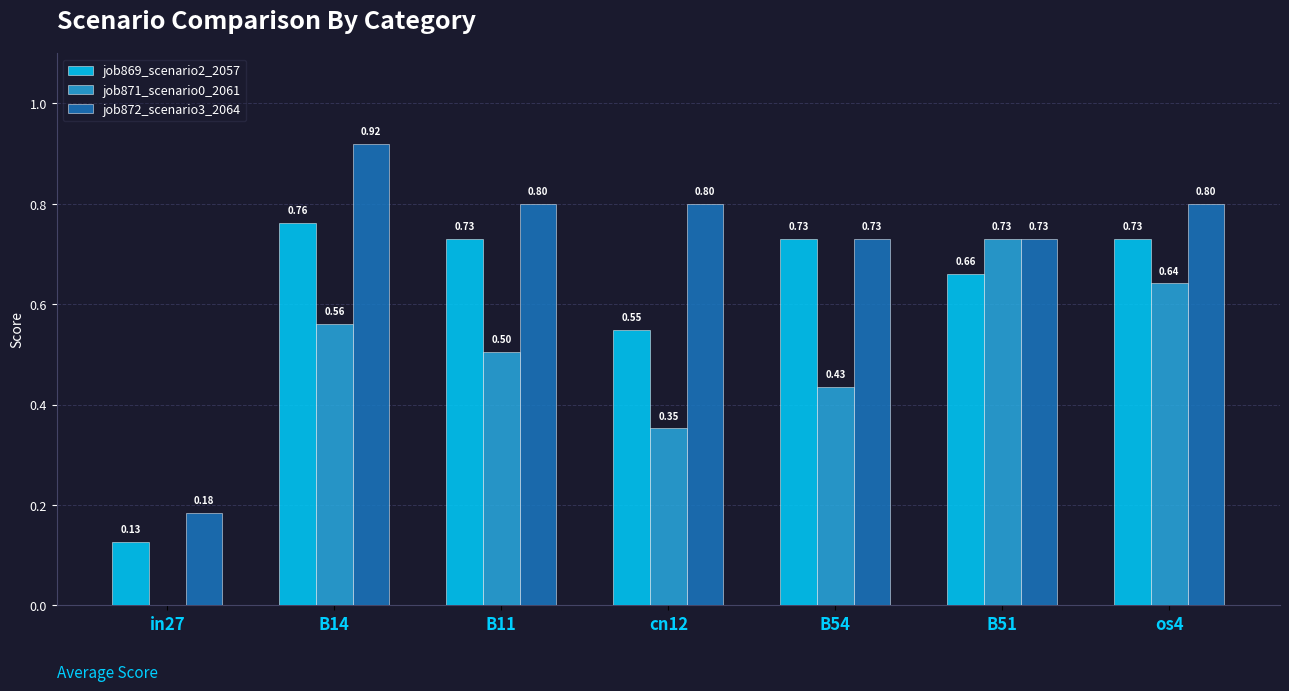

At which label does job872_scenario3_2064 reach its peak?

B14